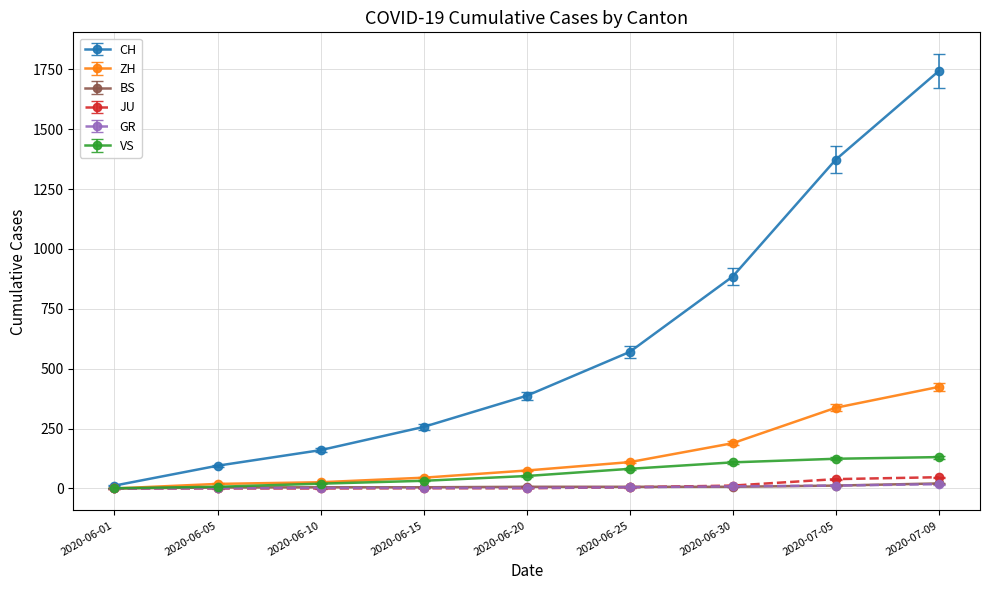

Which category has the highest value across all series?

2020-07-09